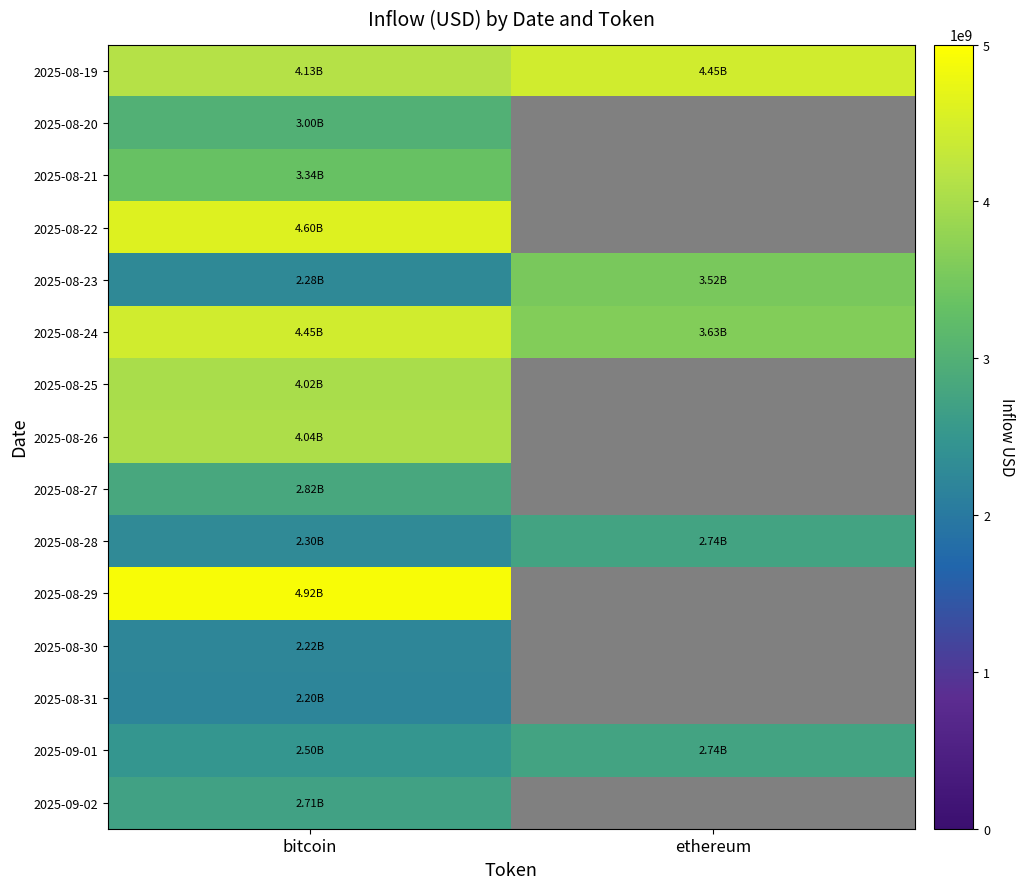

What is the sum of the 2025-08-28 values at bitcoin and ethereum?

5042359980.6